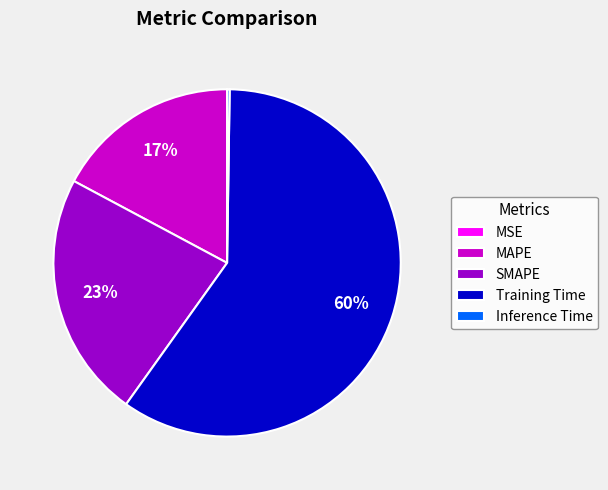

What is the largest slice in the pie chart?

Training Time